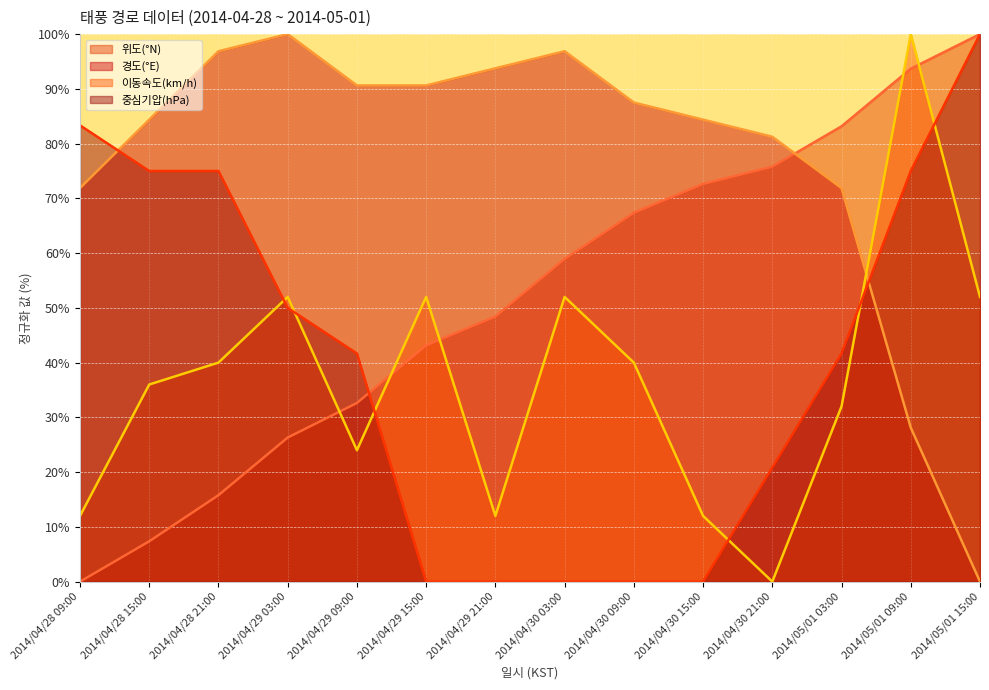

How many times do 중심기압(hPa) and 이동속도(km/h) cross each other?

6